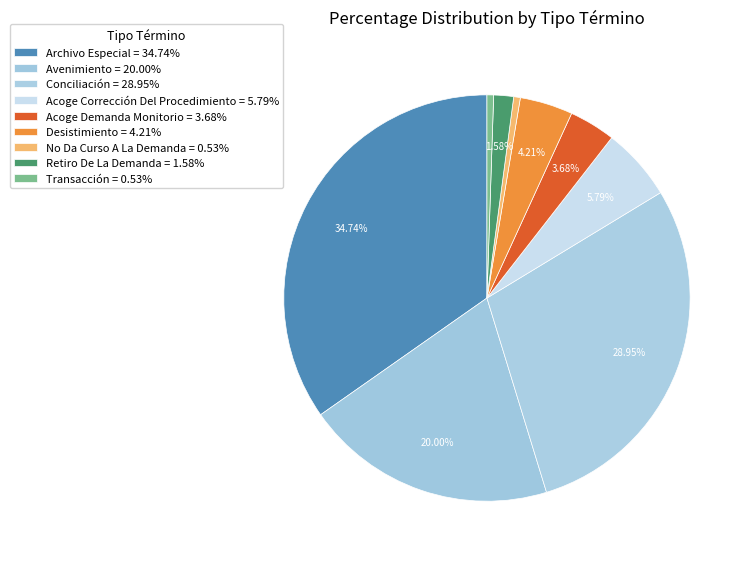

Which category has the biggest portion of the pie?

Archivo Especial